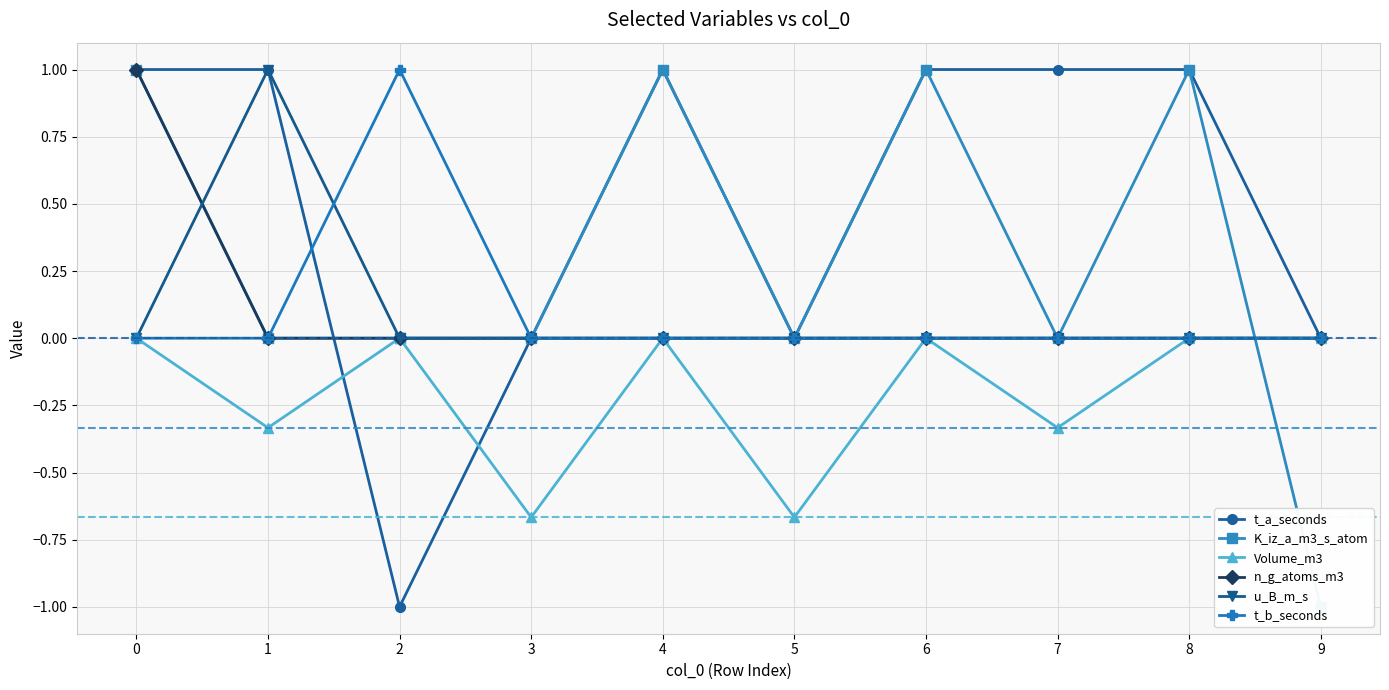

Which series ends up on top after the final intersection of K_iz_a_m3_s_atom and n_g_atoms_m3?

n_g_atoms_m3